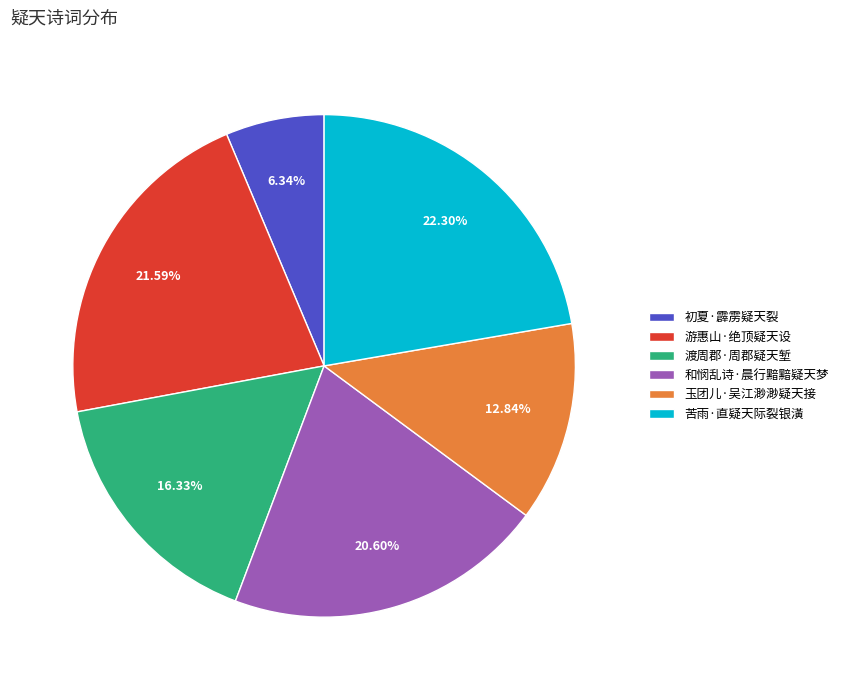

Which category has the biggest portion of the pie?

苦雨·直疑天际裂银潢